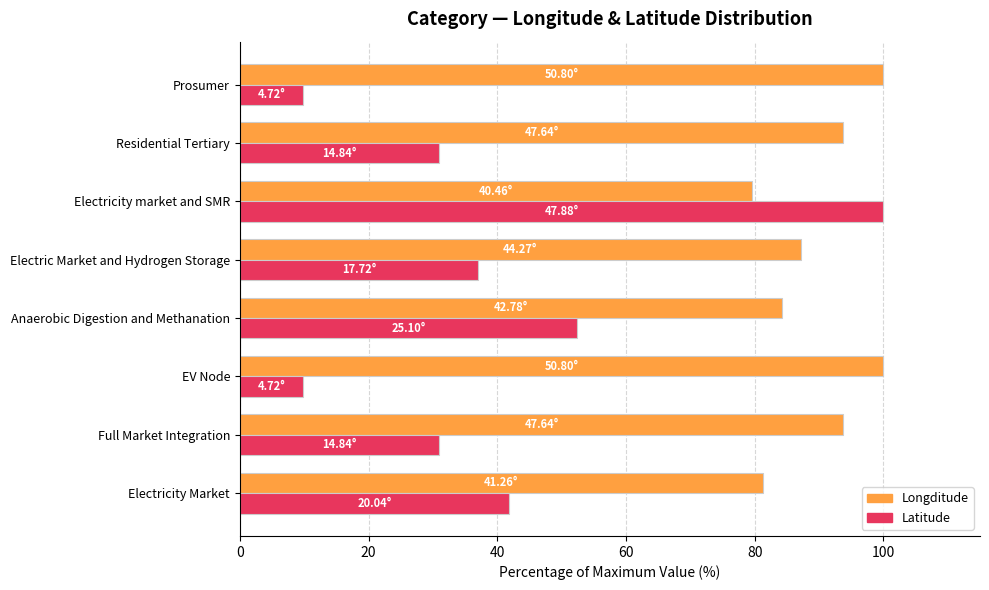

Which series changed the most between Electricity Market and Prosumer?

Latitude